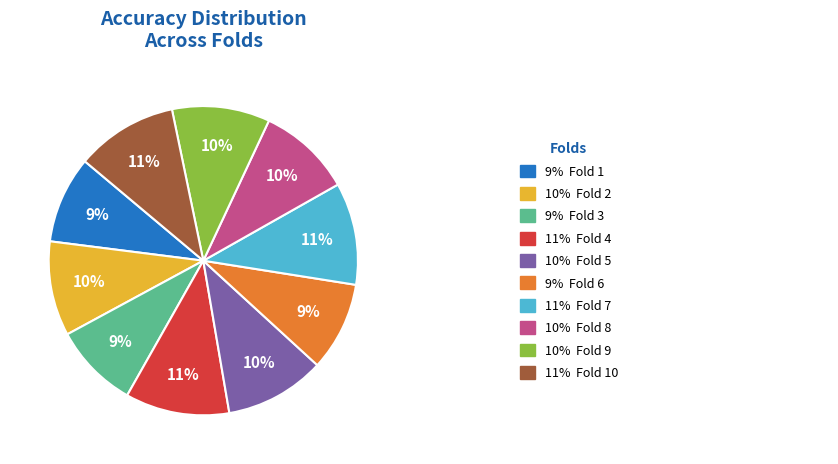

How many slices are in this pie chart?

10